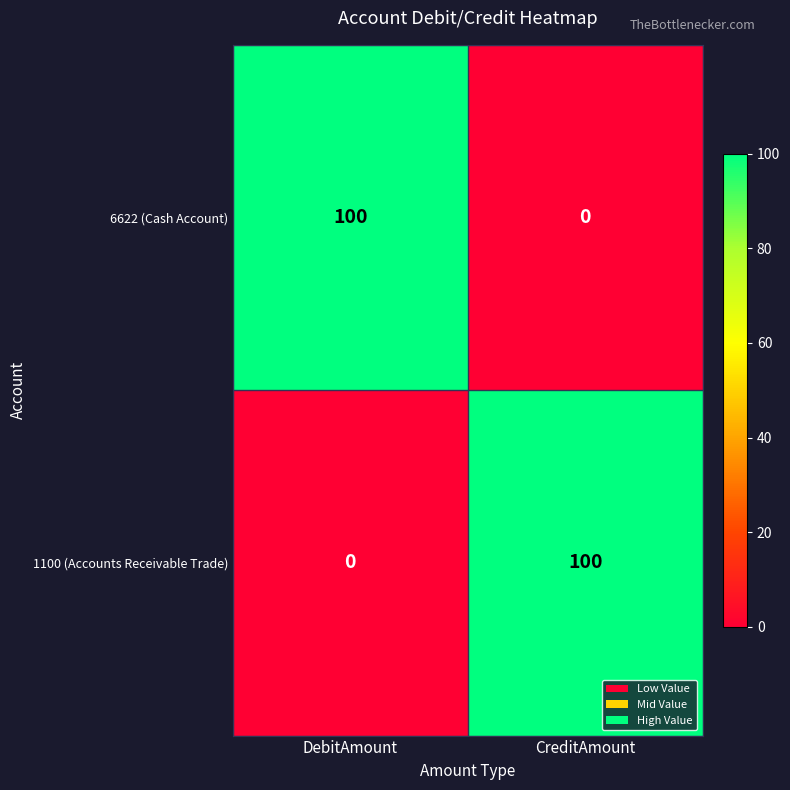

How many series are shown in this chart?

2